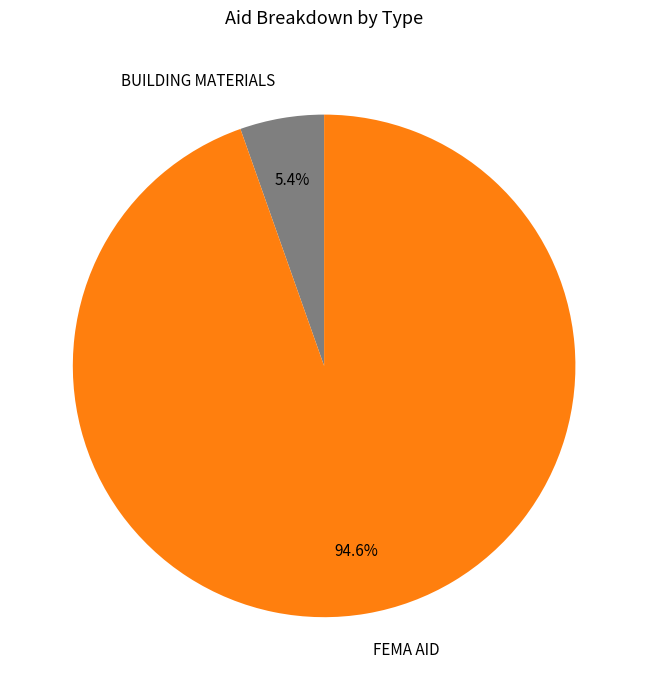

Count the number of slices in the pie.

2